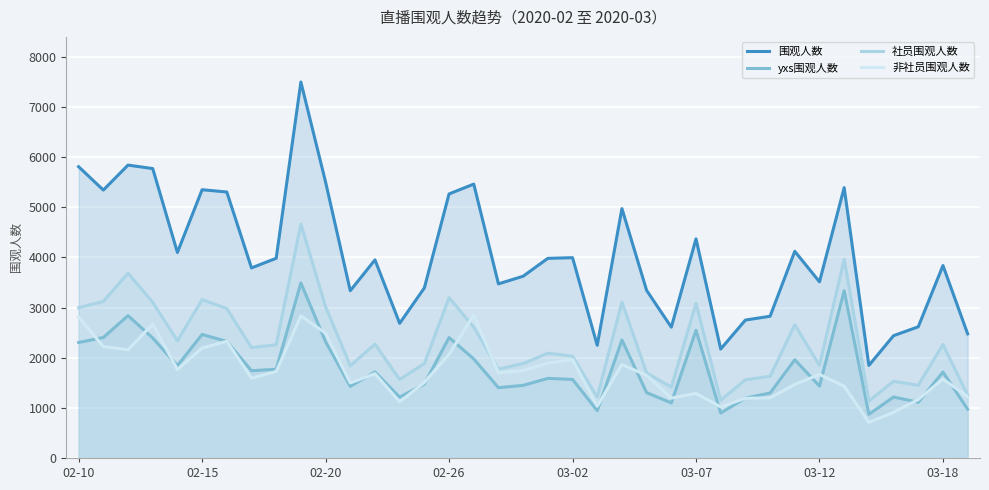

What is the spread (max minus min) of values at 03-02?

2427